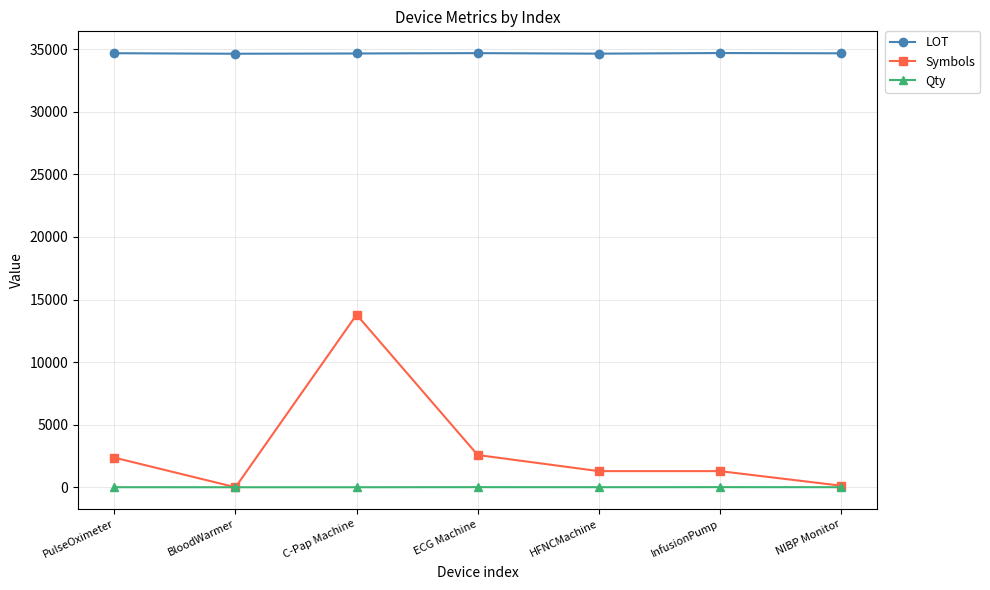

Where does the Symbols series first go above 1289?

PulseOximeter